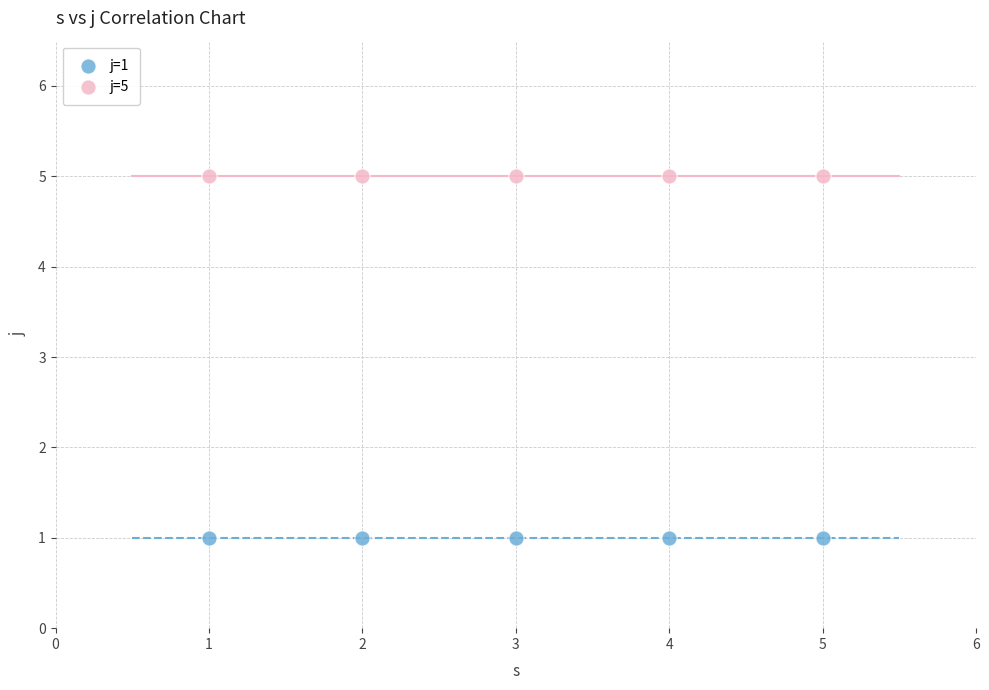

Across all data points, what is the average Y value?

3